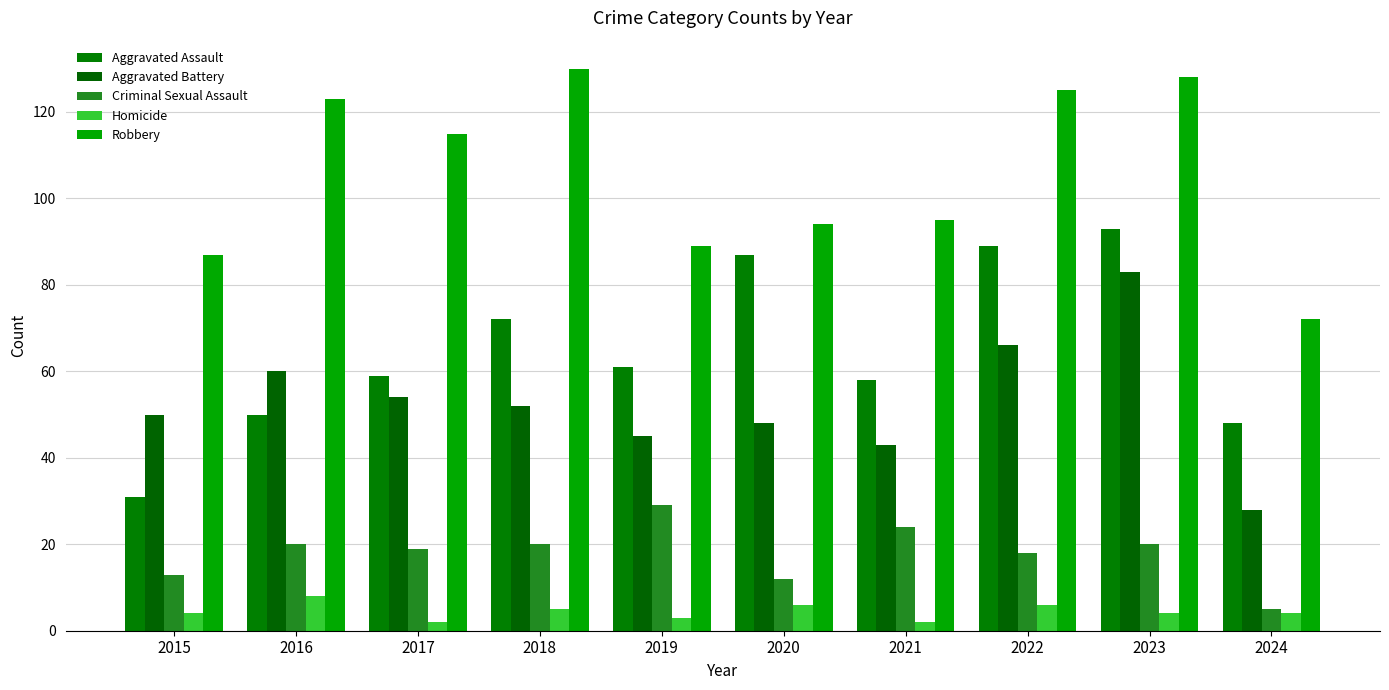

Which series has the widest spread of values?

Aggravated Assault